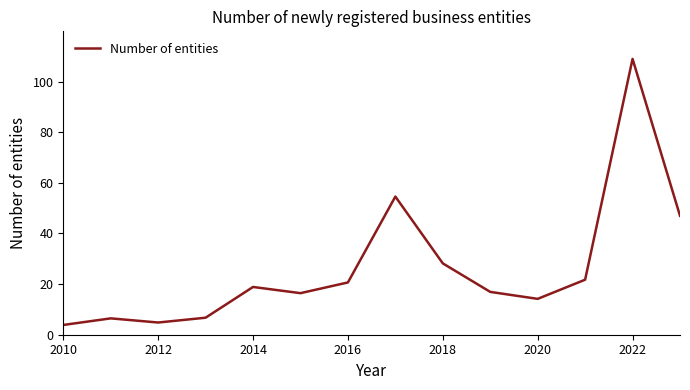

What is the difference between the maximum and minimum values?

105.1